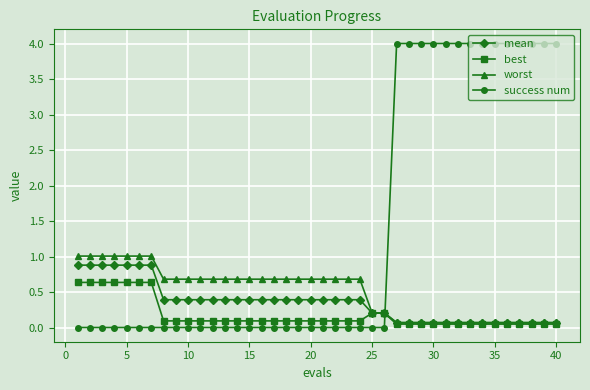

What is the average value of the worst series?

0.5